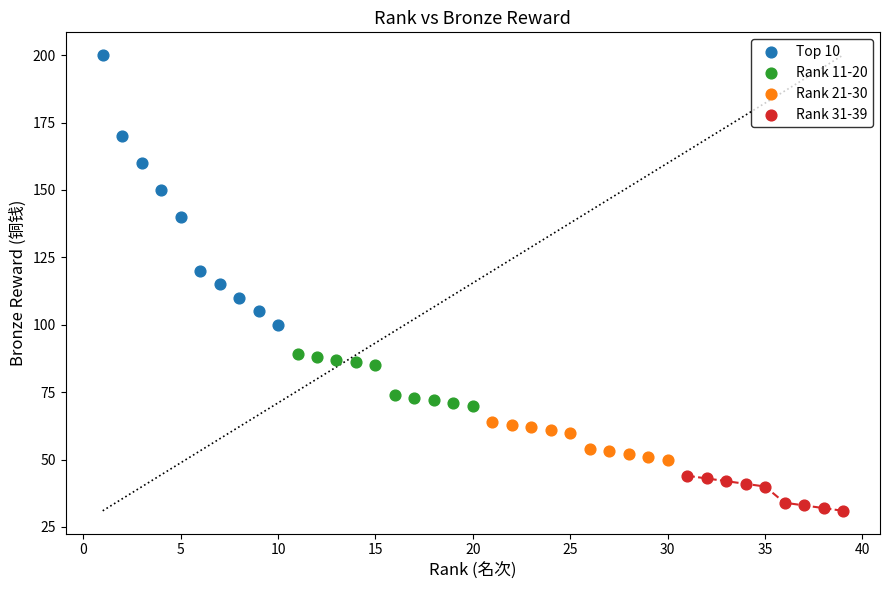

Which series has the largest Y range (max minus min)?

Top 10